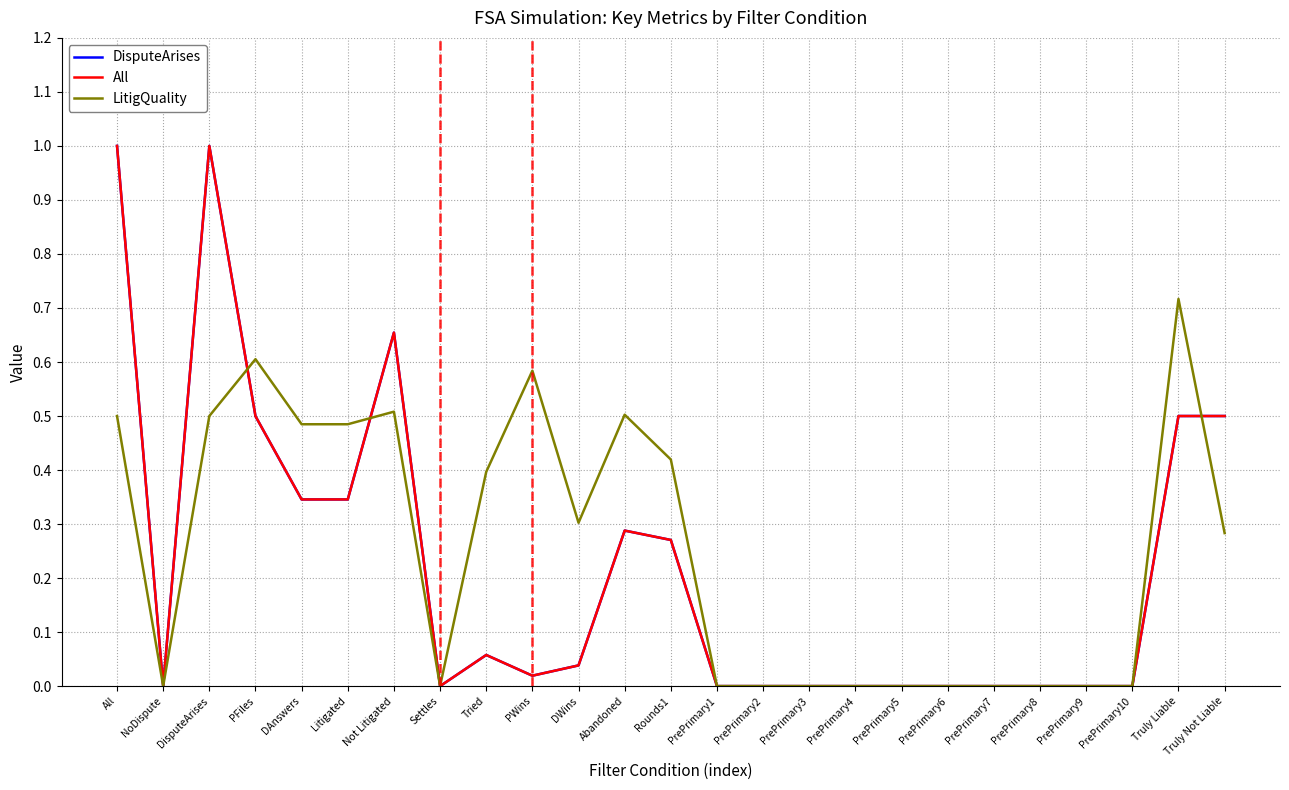

The All series shows 0.5 at Truly Not Liable. True or false?

True